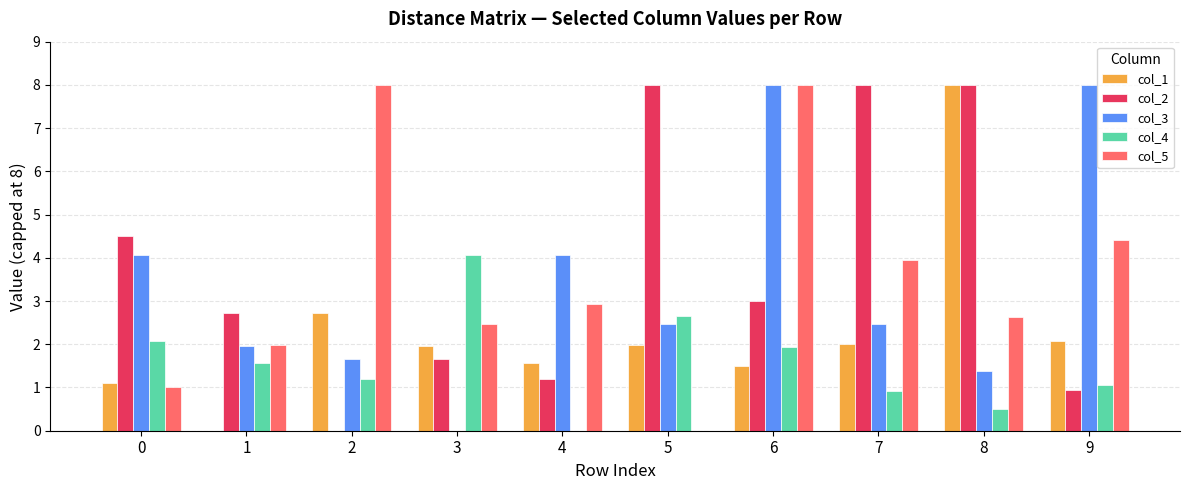

What is the total value across all series at 1?

8.2